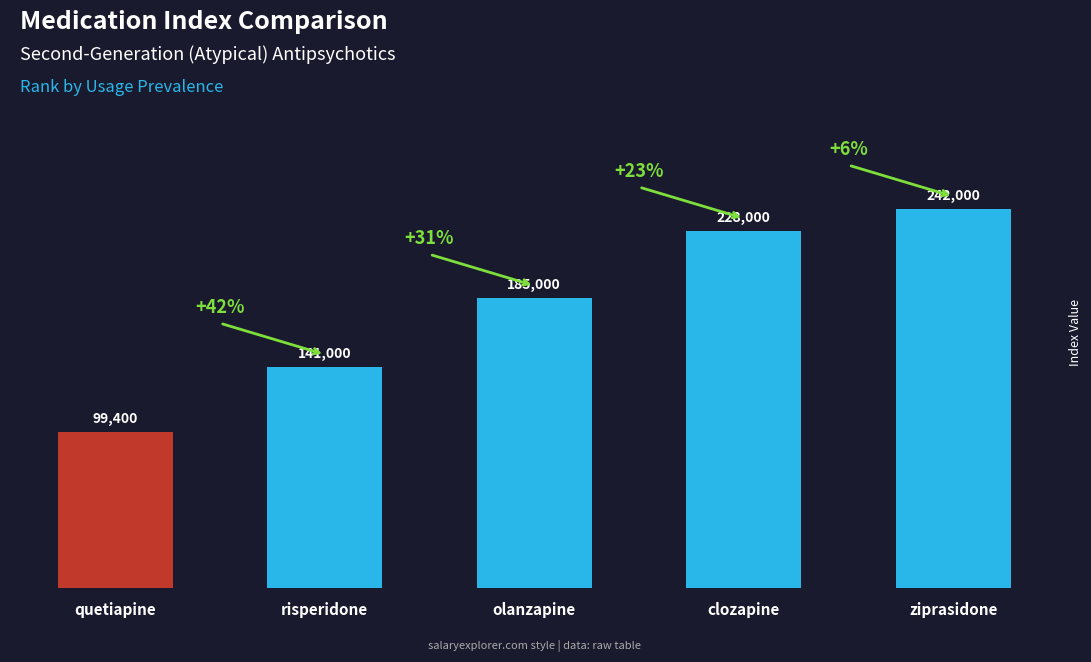

What is the label of the 2nd bar from the right?

clozapine